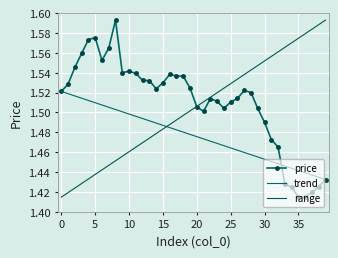

How many lines are shown in the chart?

3